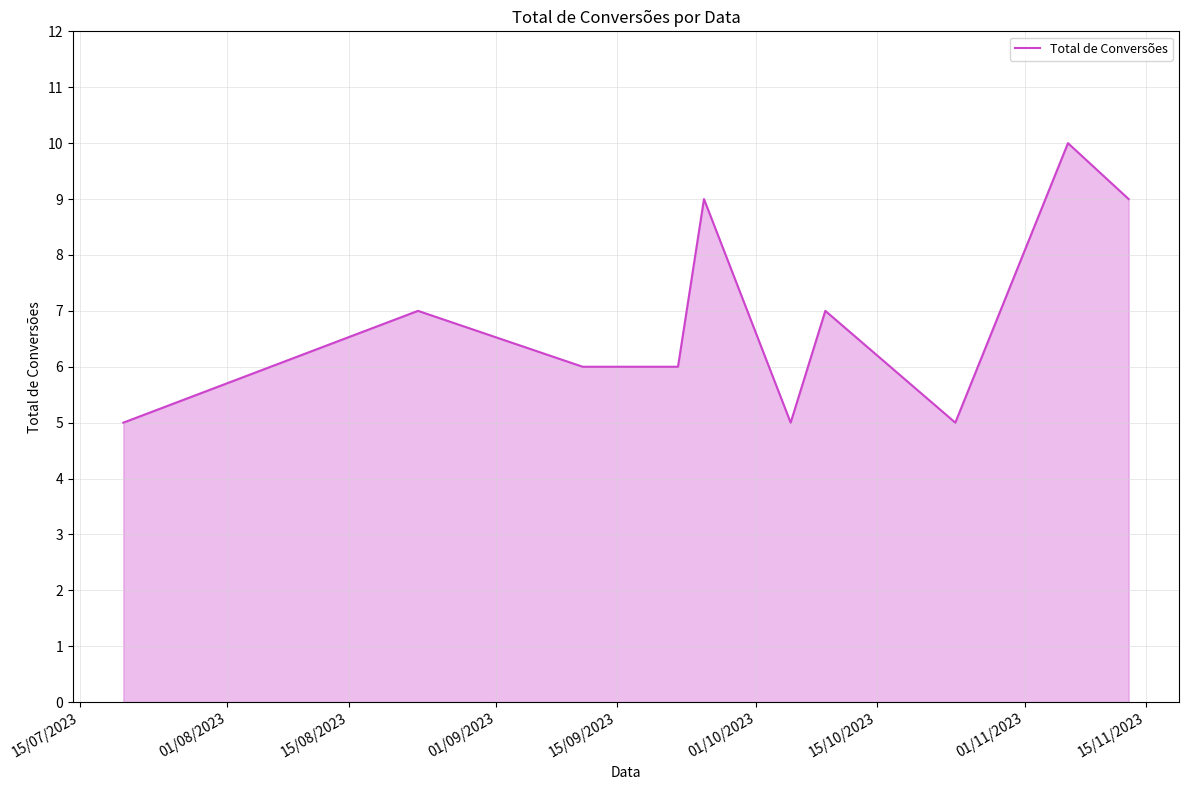

What is the greatest value displayed?

10